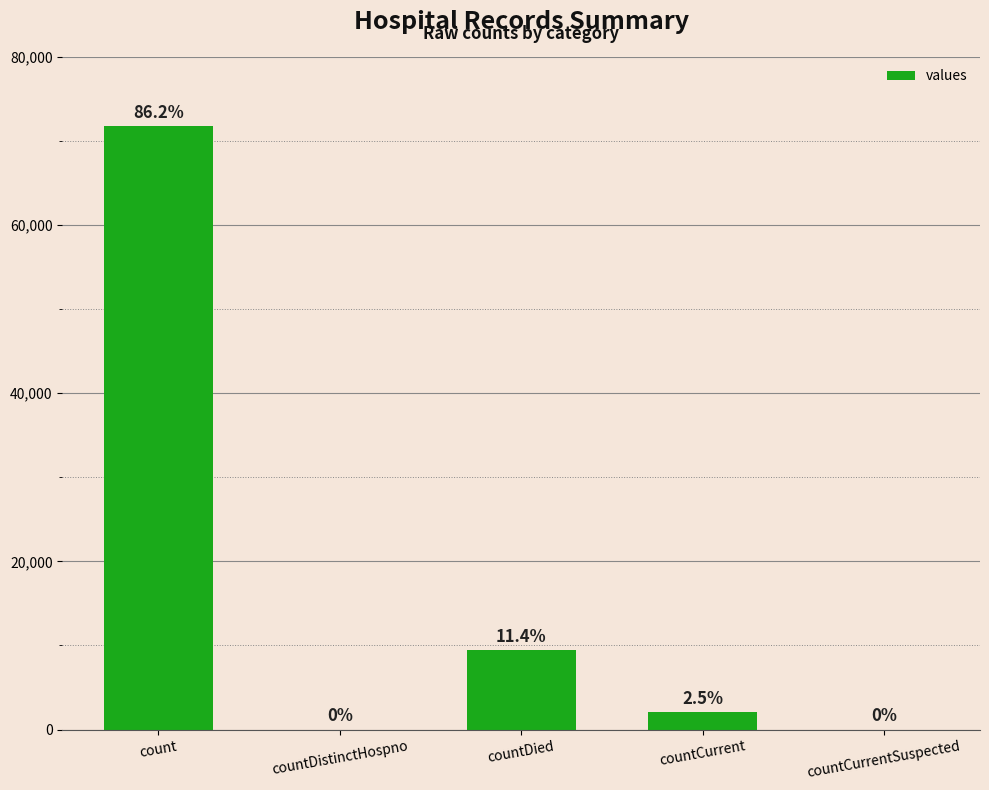

Are the bars horizontal?

No